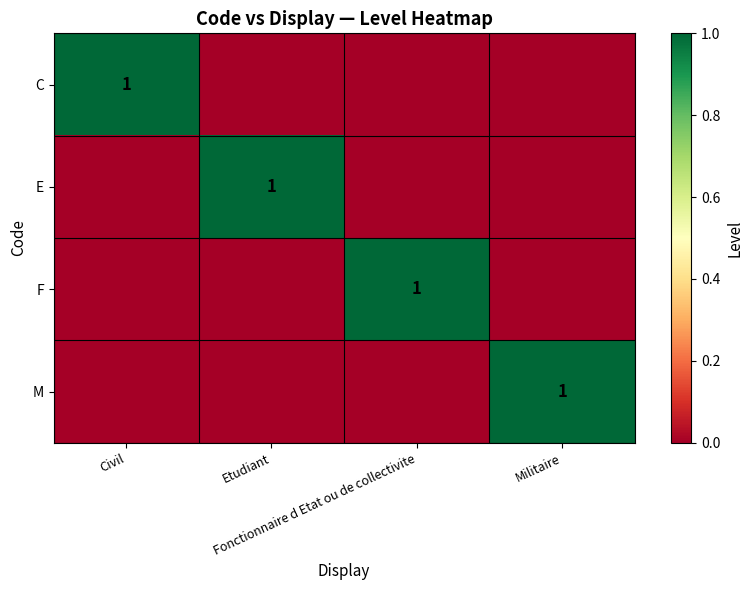

How many data points in E are above 0?

1